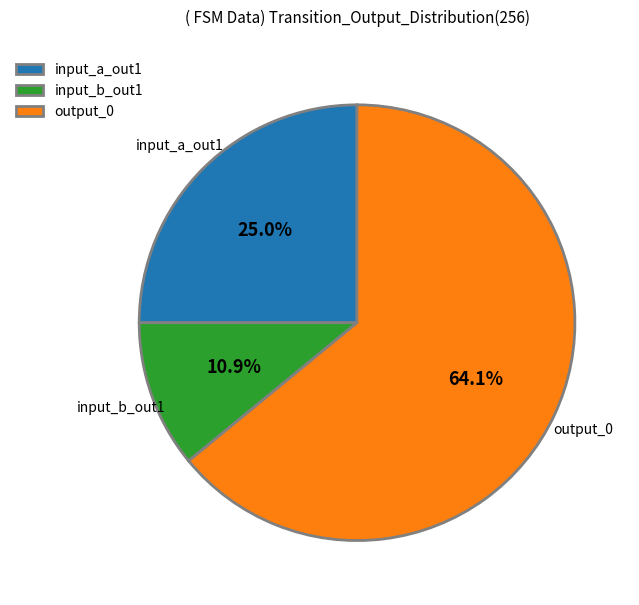

Which category accounts for the majority?

output_0